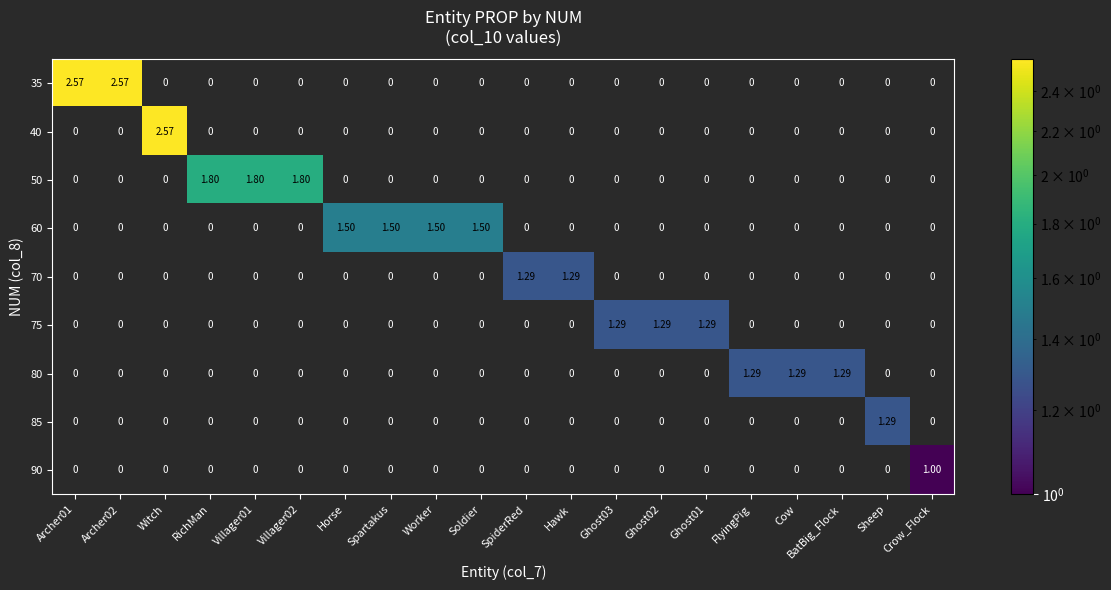

At which label does 90 reach its peak?

Crow_Flock